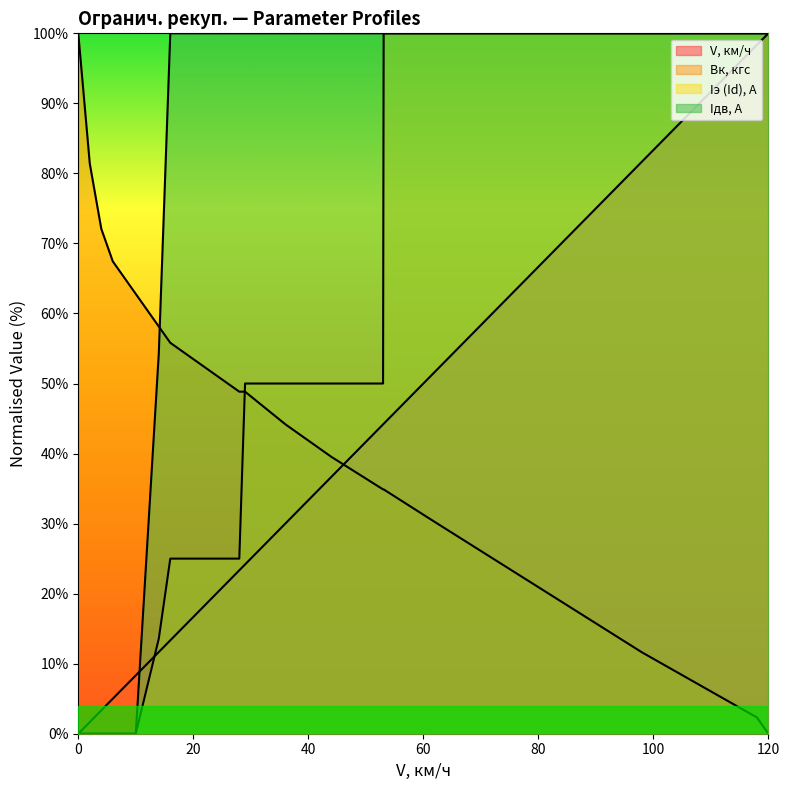

Is it true that V, км/ч equals -35.8 at 0?

False